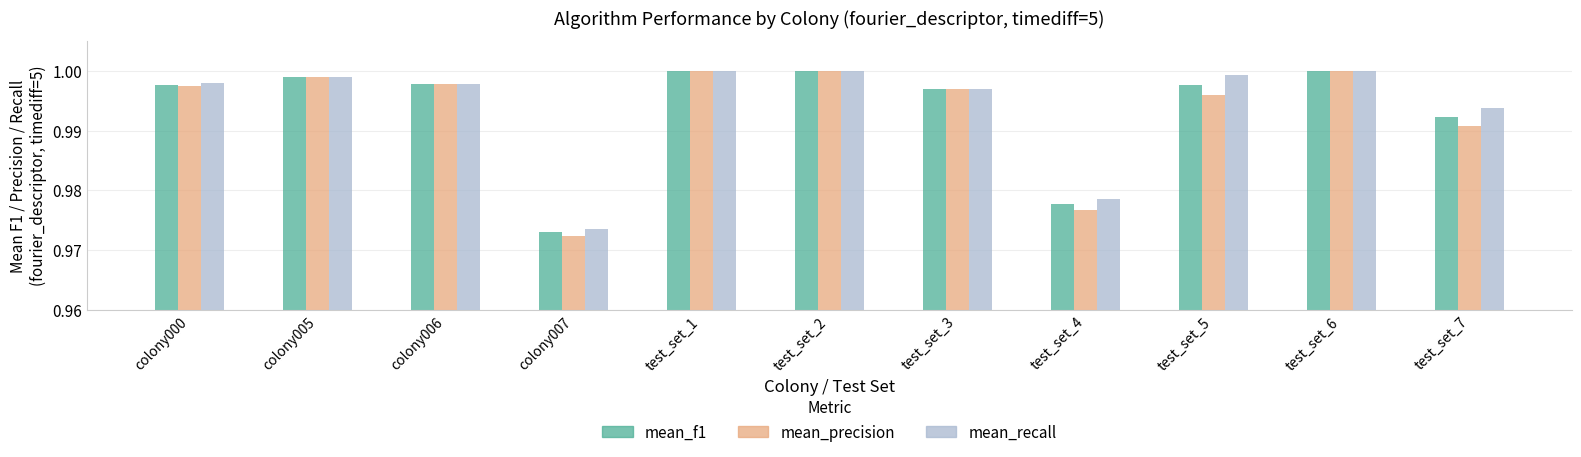

Where is mean_recall nearest to the value 0?

colony007